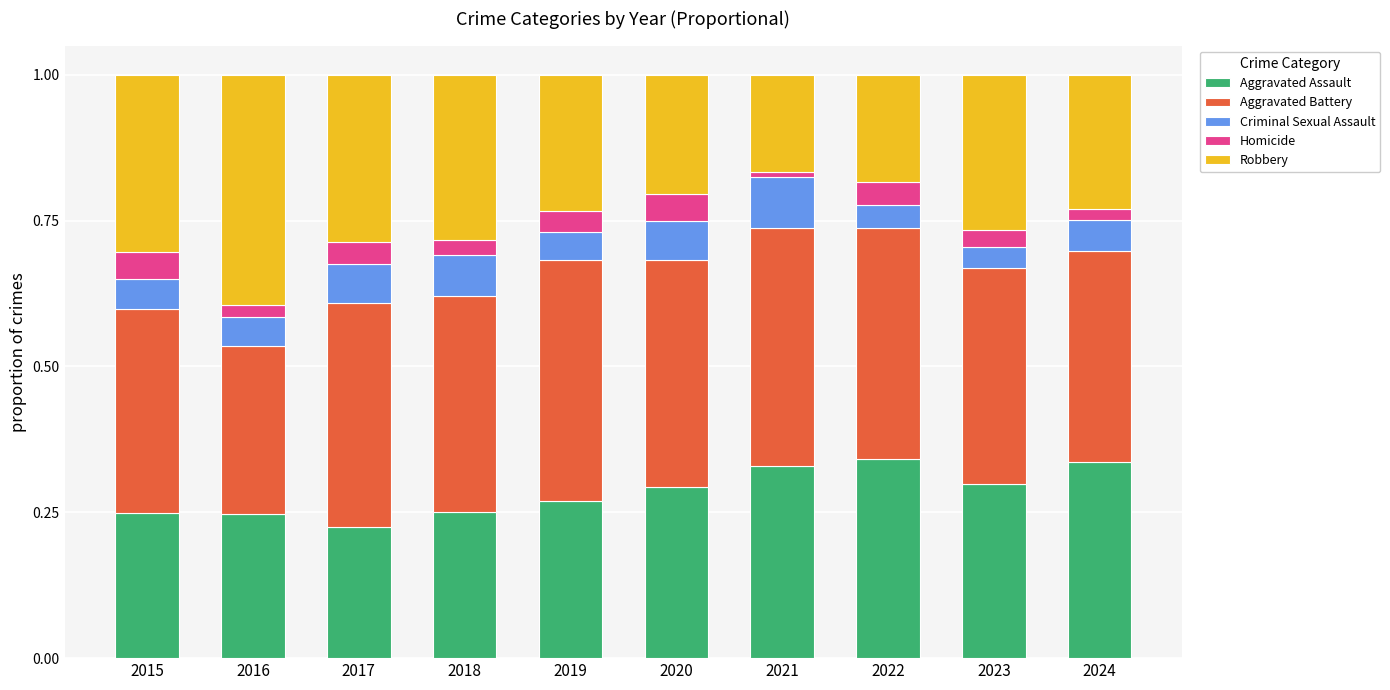

Is it true that Aggravated Assault equals 0.6 at 2021?

False